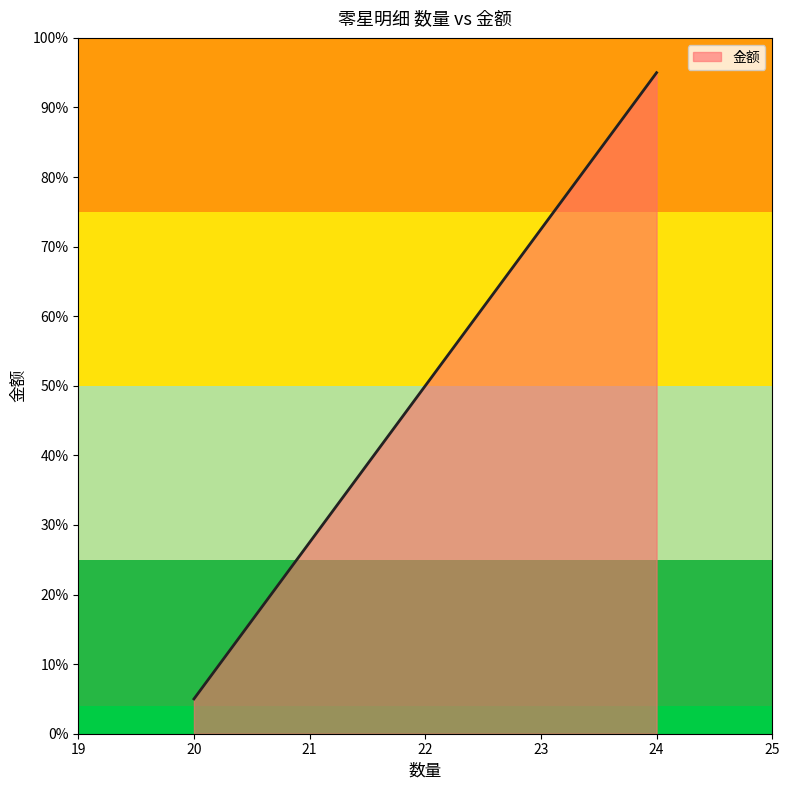

What is the sum of all values?

250.0